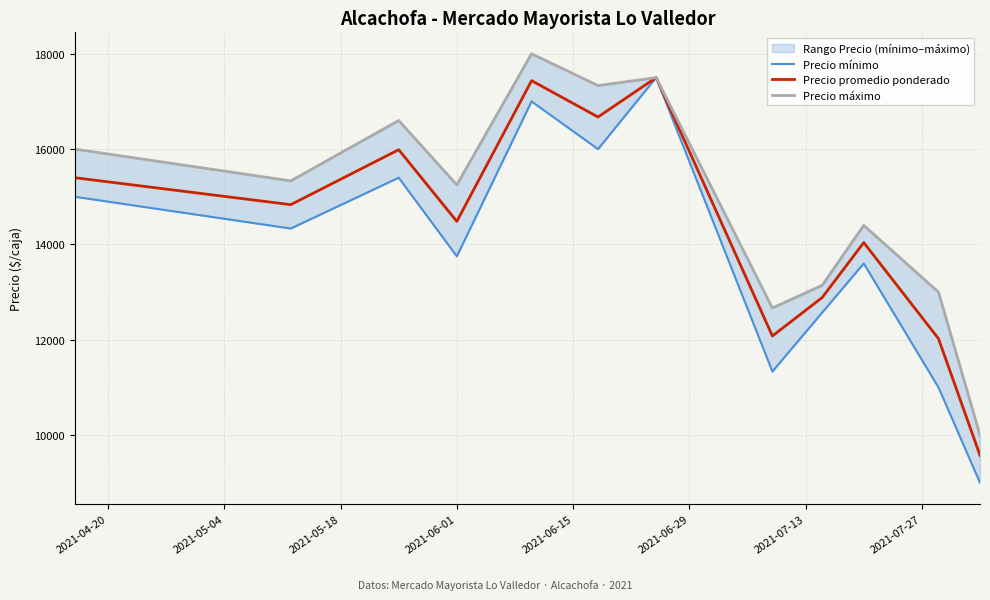

Rank the series by their average value, from highest to lowest.

Precio máximo, Precio promedio ponderado, Precio mínimo